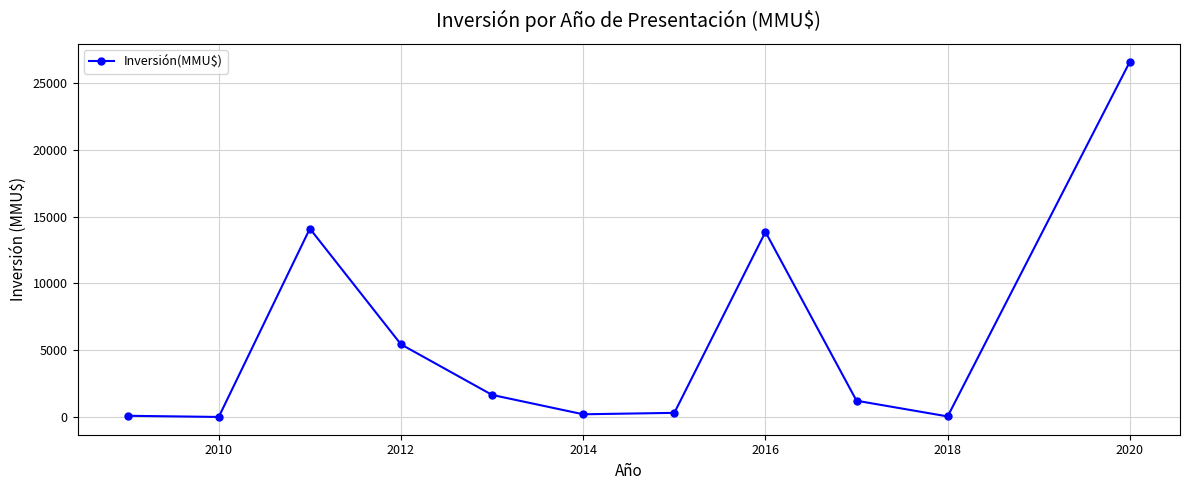

What is the difference between the maximum and second lowest values?

26560